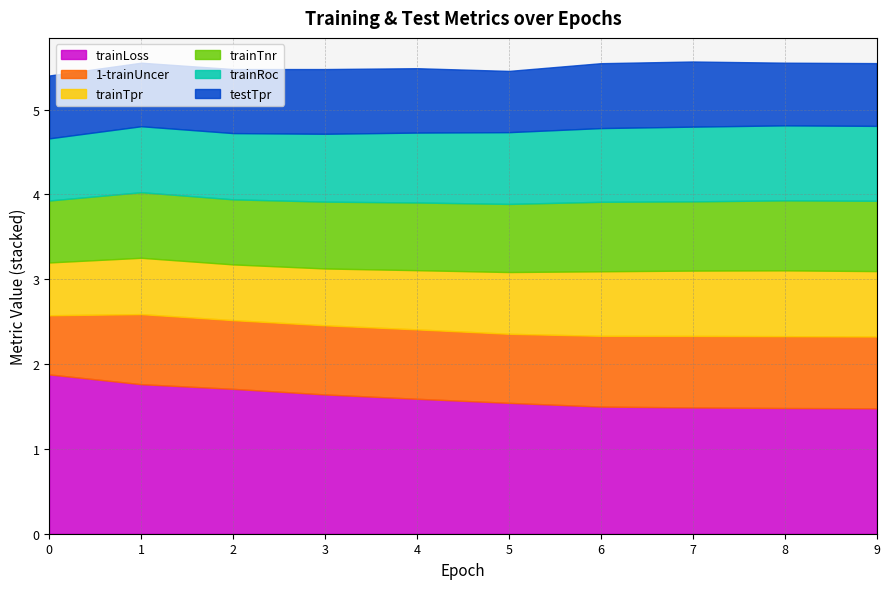

Rank the categories by trainTpr value from lowest to highest.

0, 2, 1, 3, 4, 5, 6, 7, 9, 8